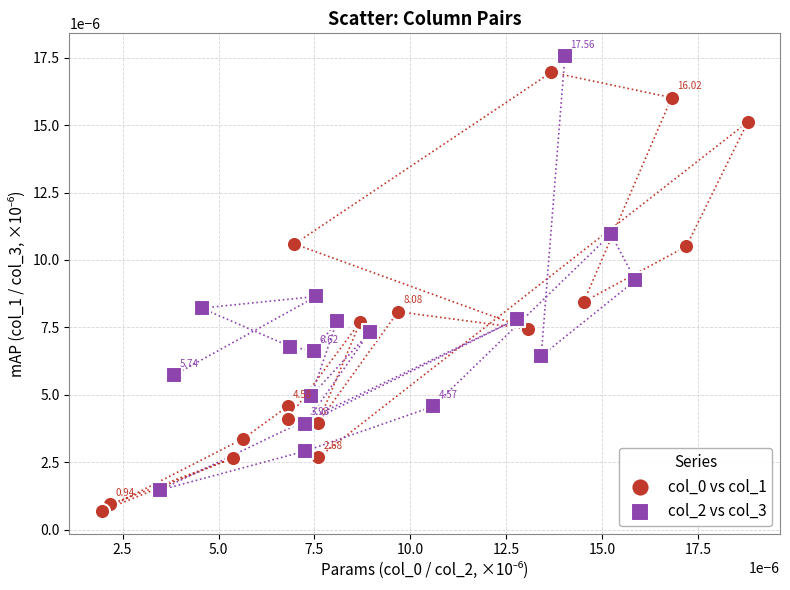

Which series contains the highest Y value?

col_2 vs col_3